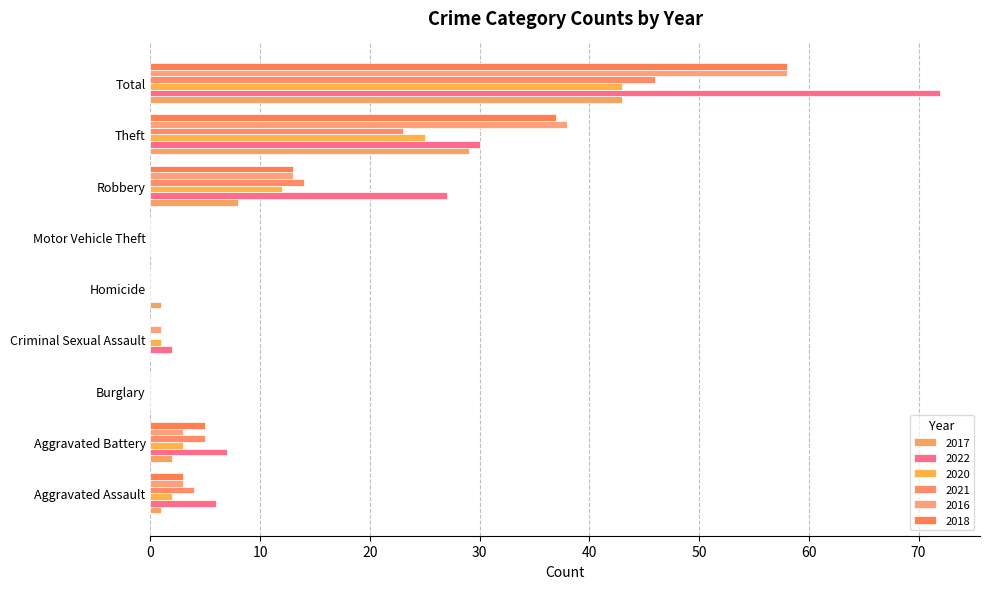

The 2017 series shows 0 at Motor Vehicle Theft. True or false?

True